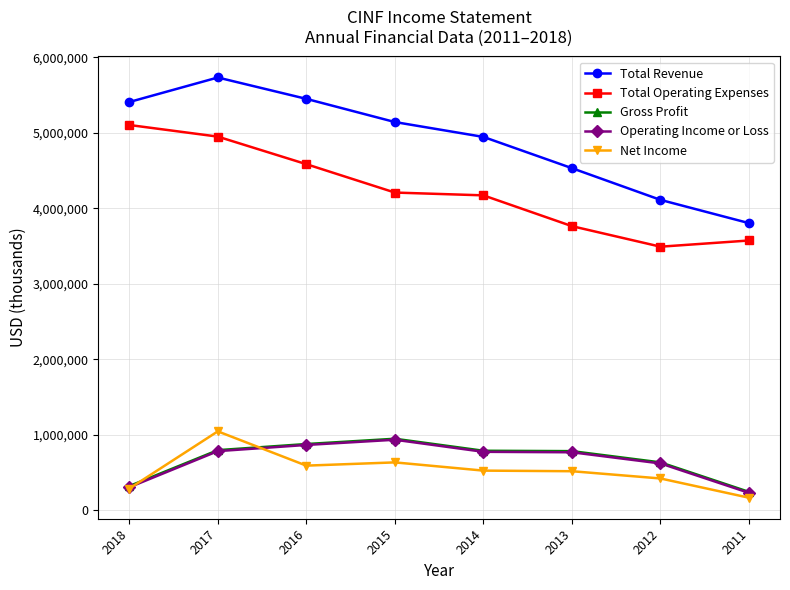

What is the smallest value displayed?

166000